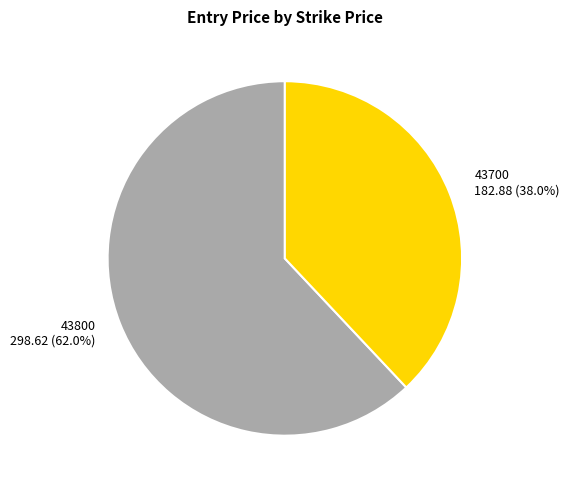

Which slice is the largest?

43800